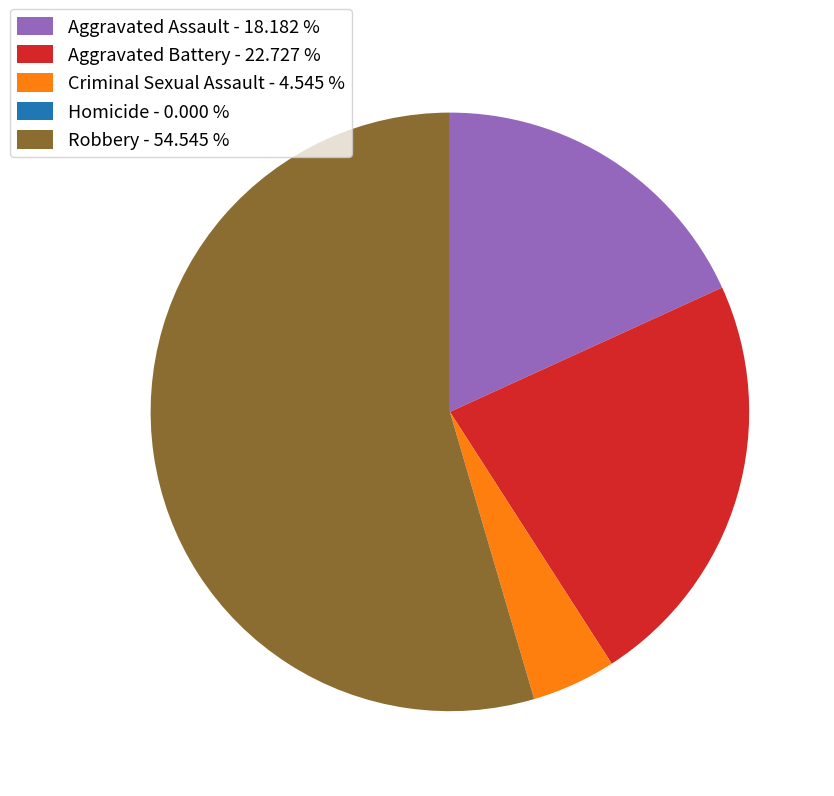

What is the largest slice in the pie chart?

Robbery